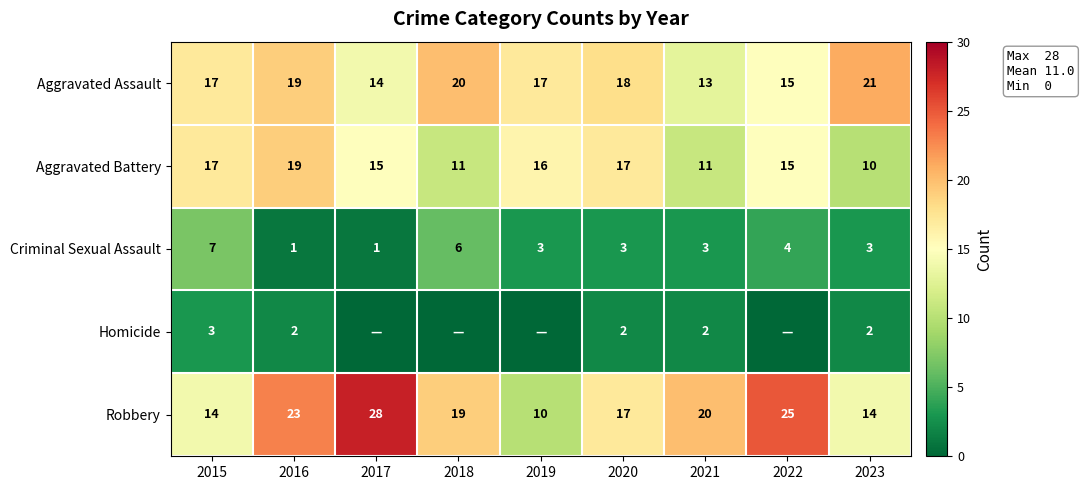

At how many categories does at least one series exceed 23?

2